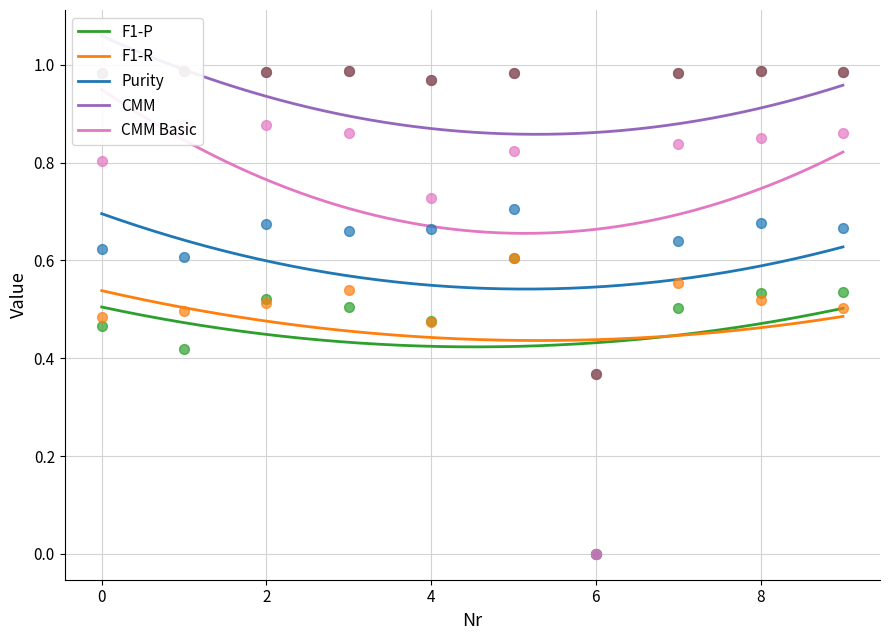

What is the total value across all series at 4?

4.3